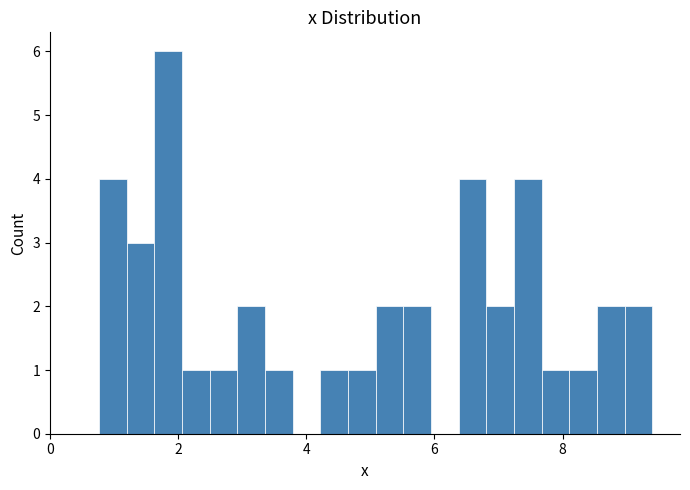

Read against the x-axis, roughly where is the centre of the tallest bar?

1.8